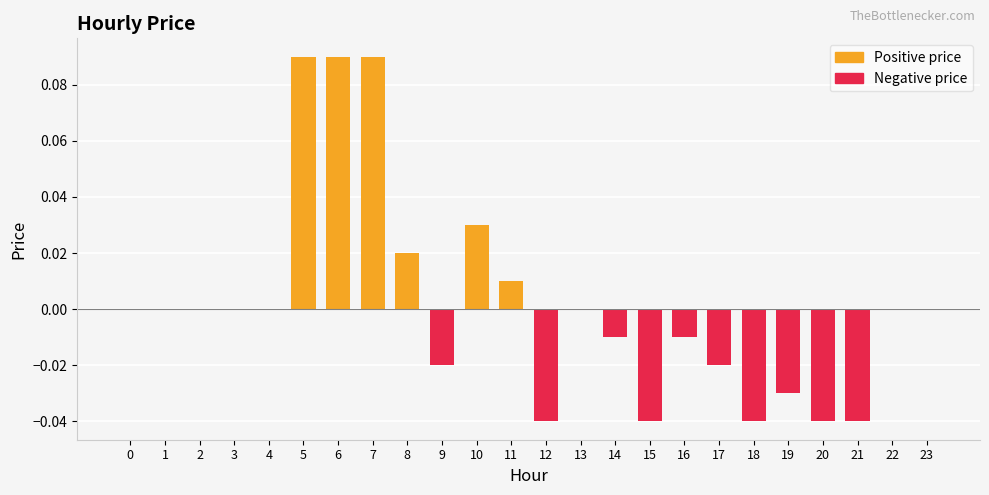

How many values are above zero?

6